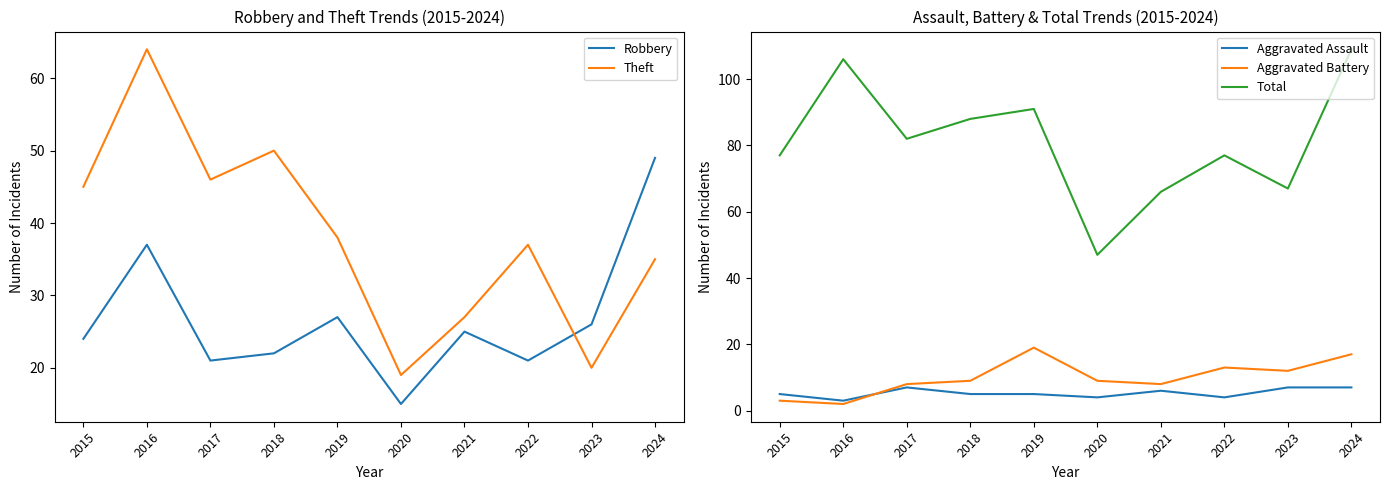

What are all the series names shown in the legend?

Robbery, Theft, Aggravated Assault, Aggravated Battery, Total